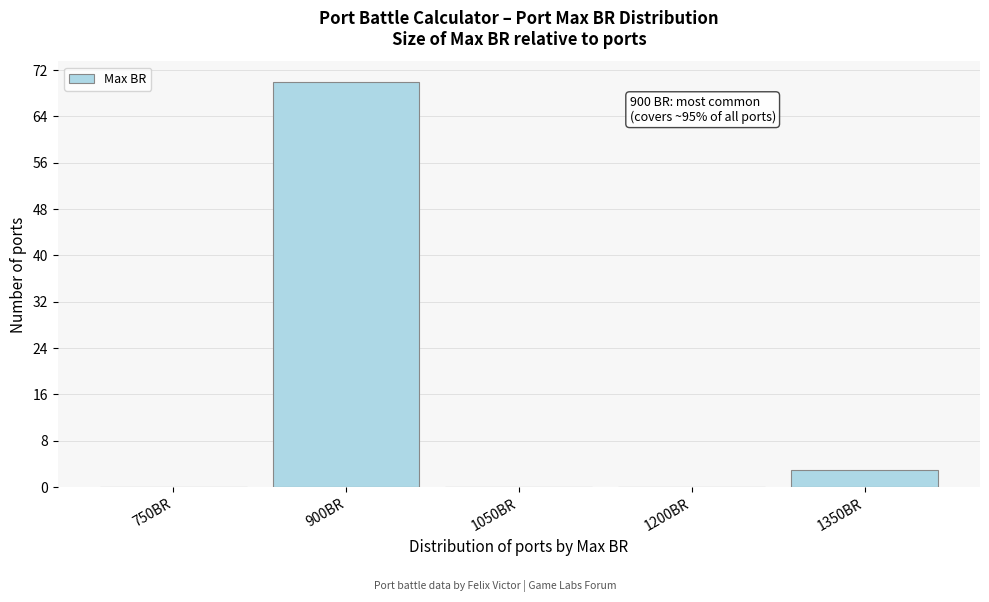

Reading left to right, extract all data points from this chart.

750BR=0	900BR=70	1050BR=0	1200BR=0	1350BR=3